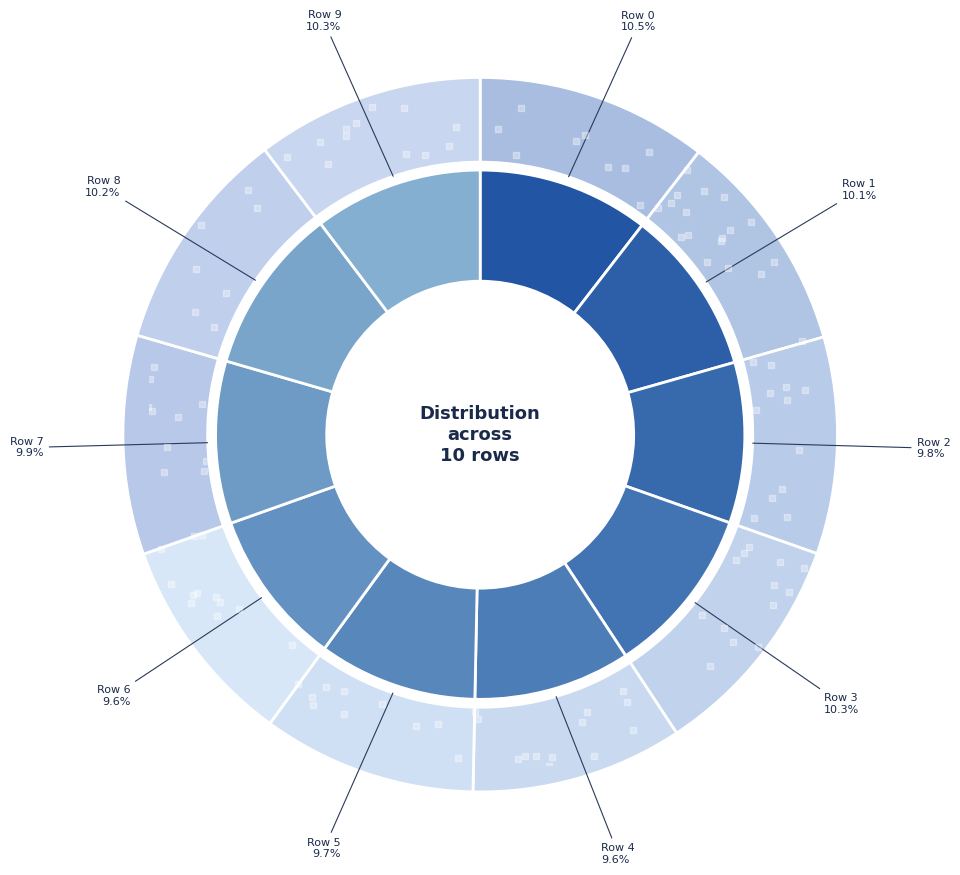

How many segments does this pie chart have?

10